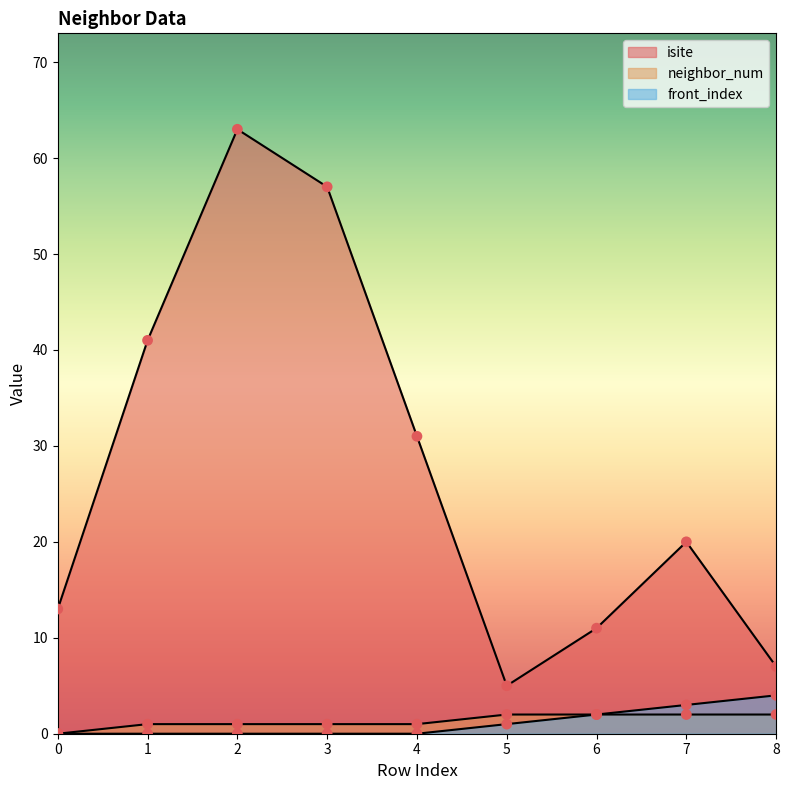

Which series has the largest total across all categories?

isite